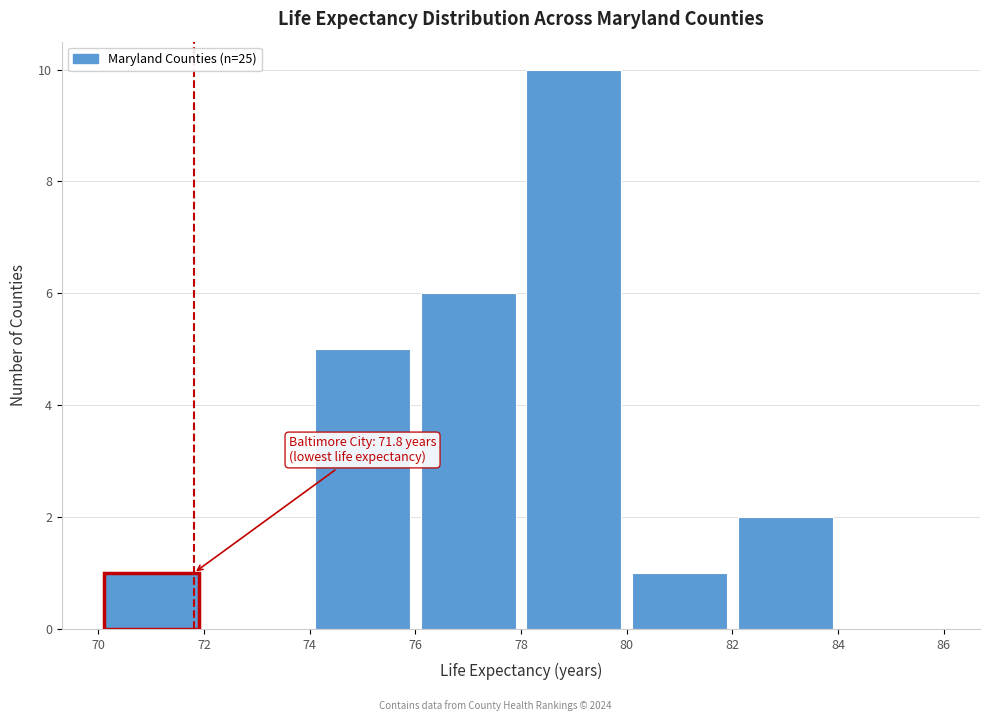

Over which range of the x-axis is the bar tallest?

78 to 80